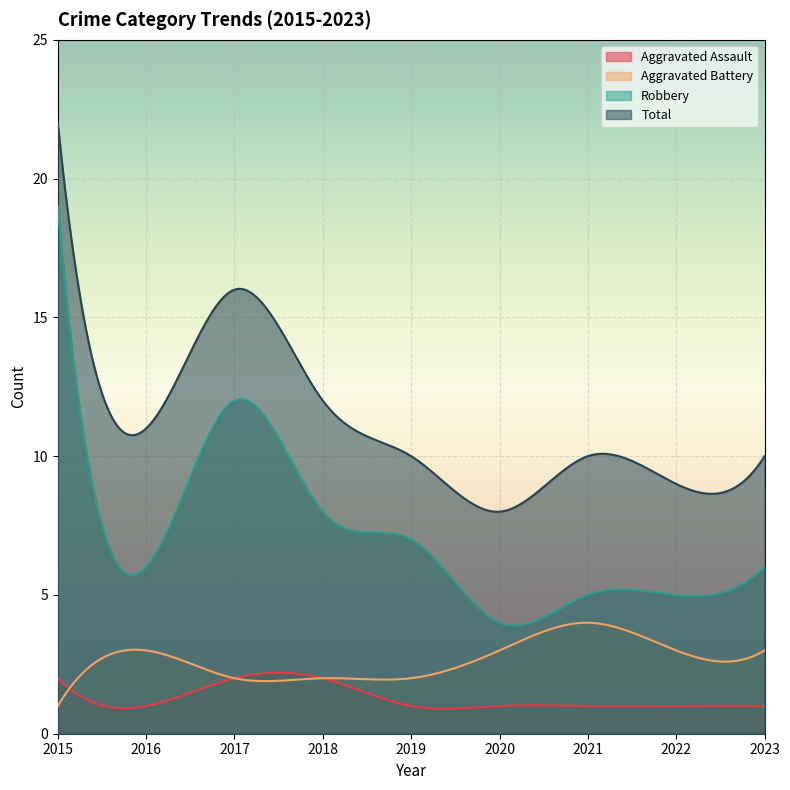

How many Aggravated Assault values are between 1 and 2?

9